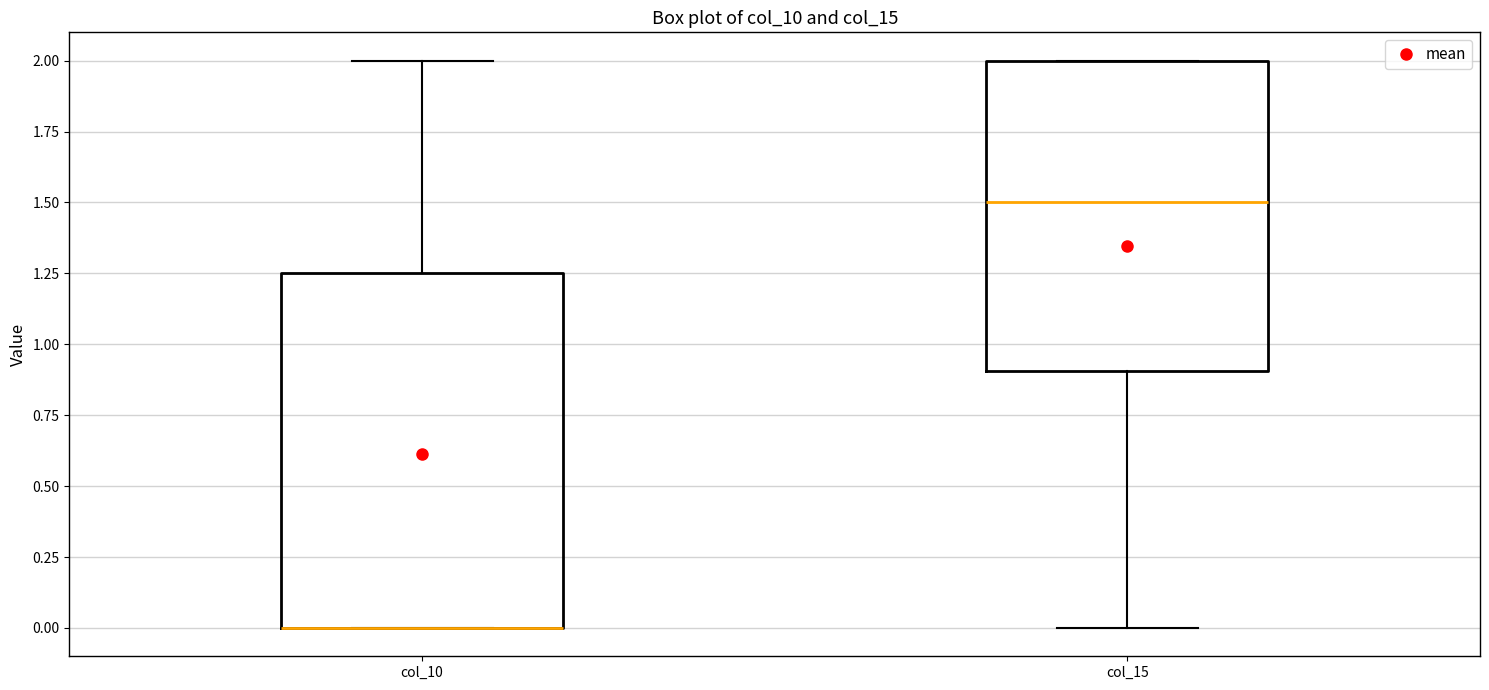

Reading left to right, read every box against the y-axis: the position of its median line, the range the box covers, and the ends of its whiskers. The values are not printed on the chart, so give them approximately, as read against the axis.

col_10: median 0.00 (drawn on the box's lower edge), box 0.00 to 1.25, whiskers 0.00 to 2.00
col_15: median 1.50, box 0.90 to 2.00, whiskers 0.00 to 2.00